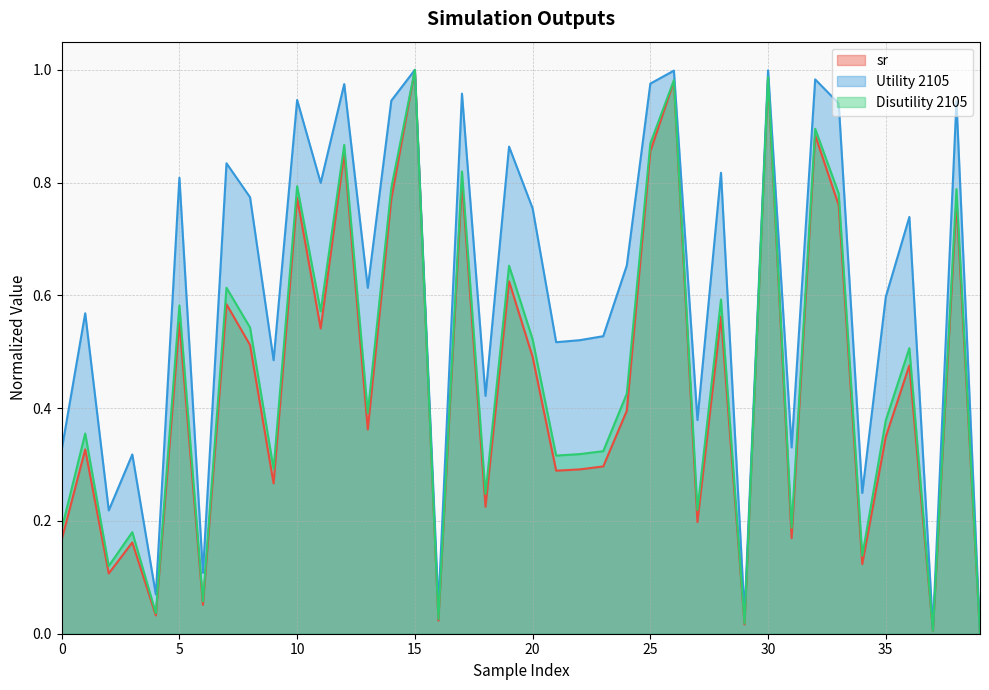

Which category has the lowest value across all series?

39